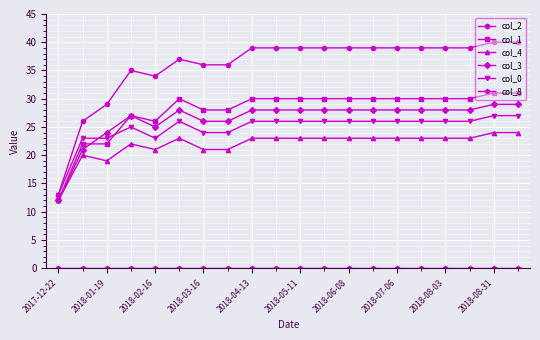

What is the sum of all col_3 values?

527